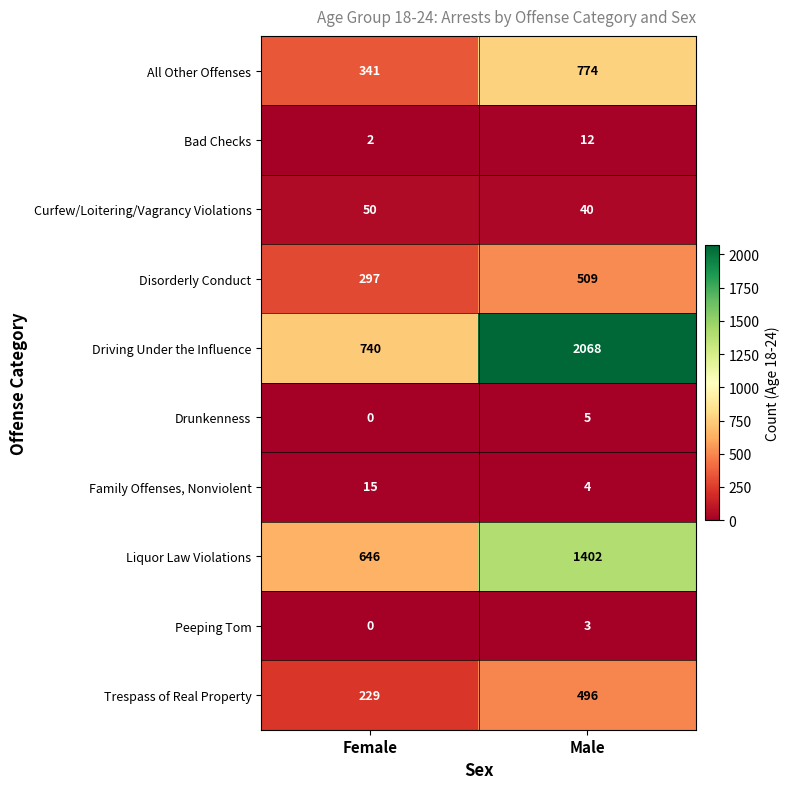

Count the number of data series in this chart.

10